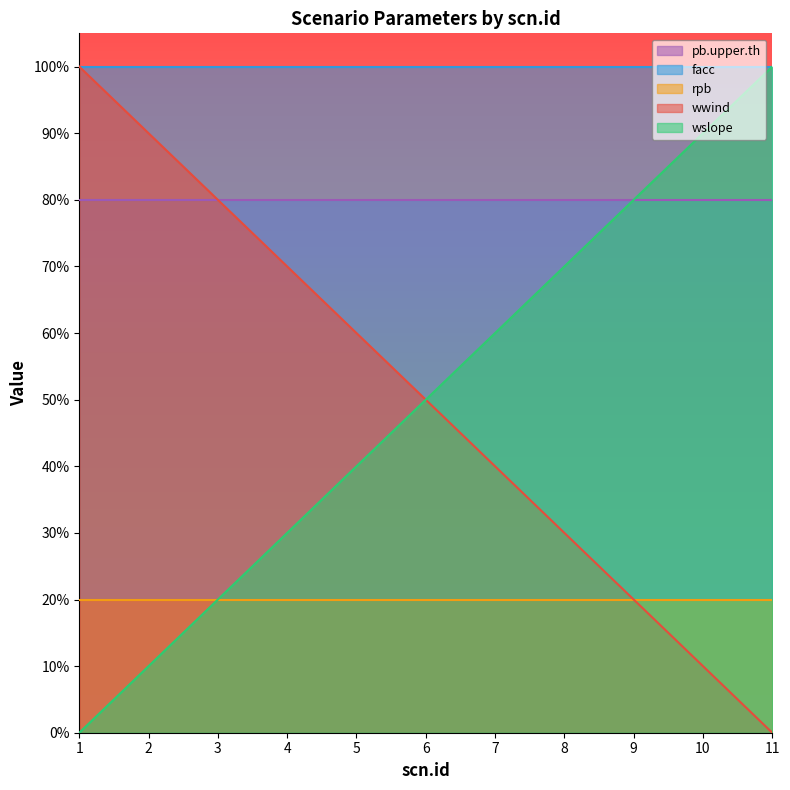

True or false: pb.upper.th and wslope cross at least once.

False